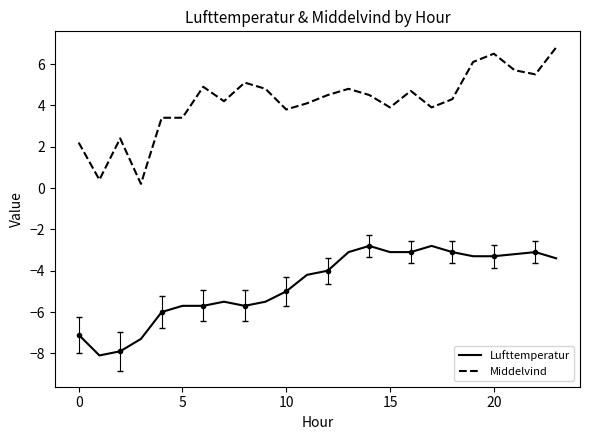

True or false: Middelvind and Lufttemperatur intersect in this chart.

False